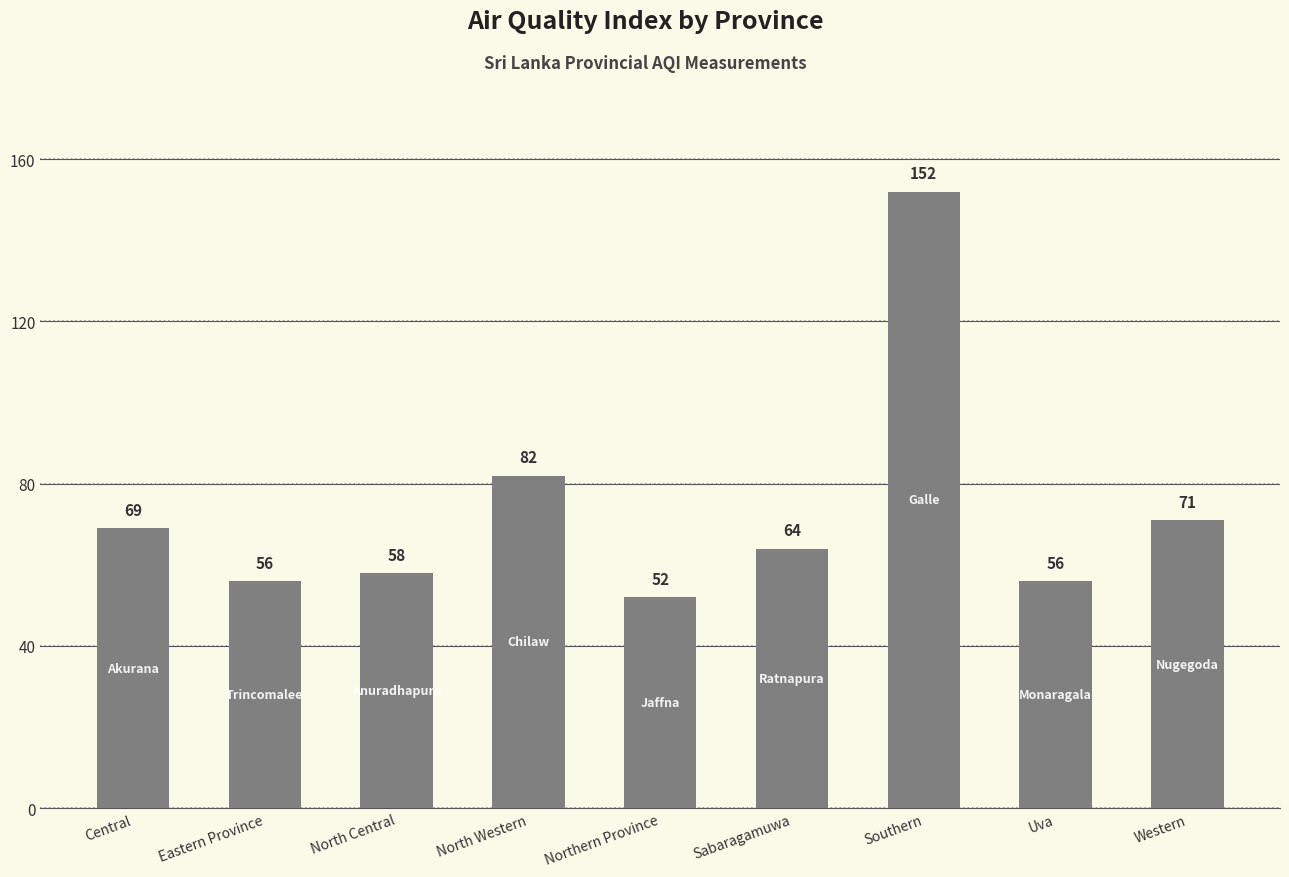

Where is the data nearest to the value 102?

North Western